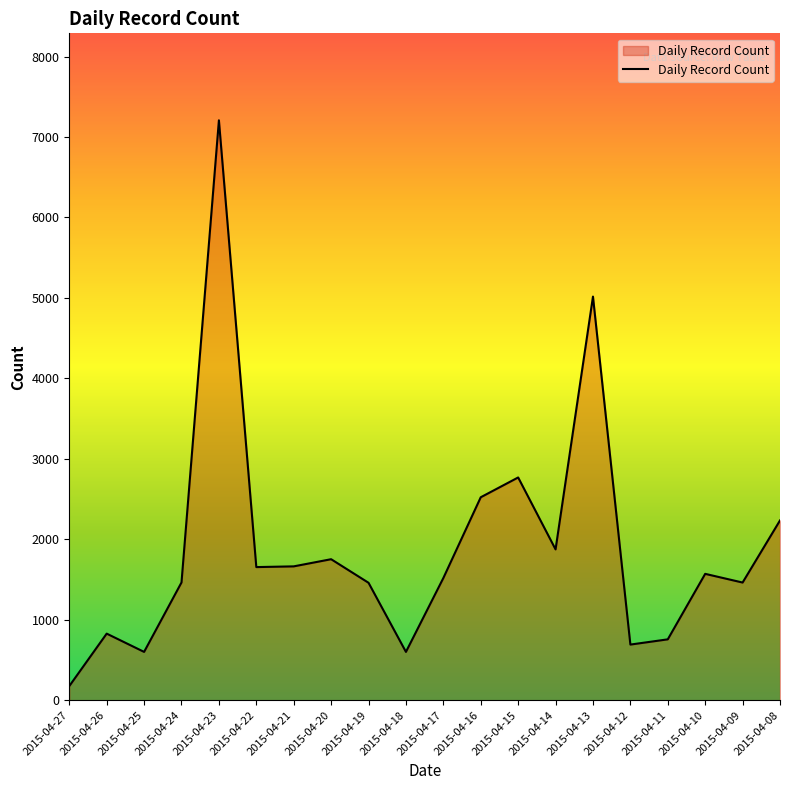

What is the difference between the maximum and minimum values?

7032